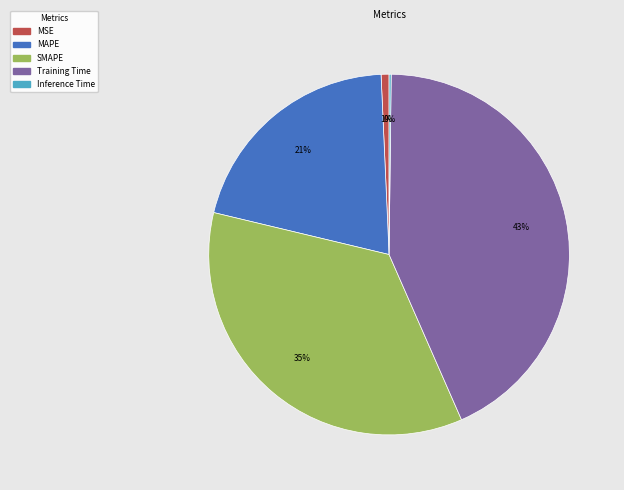

Is it true that SMAPE is 44% of the pie?

False